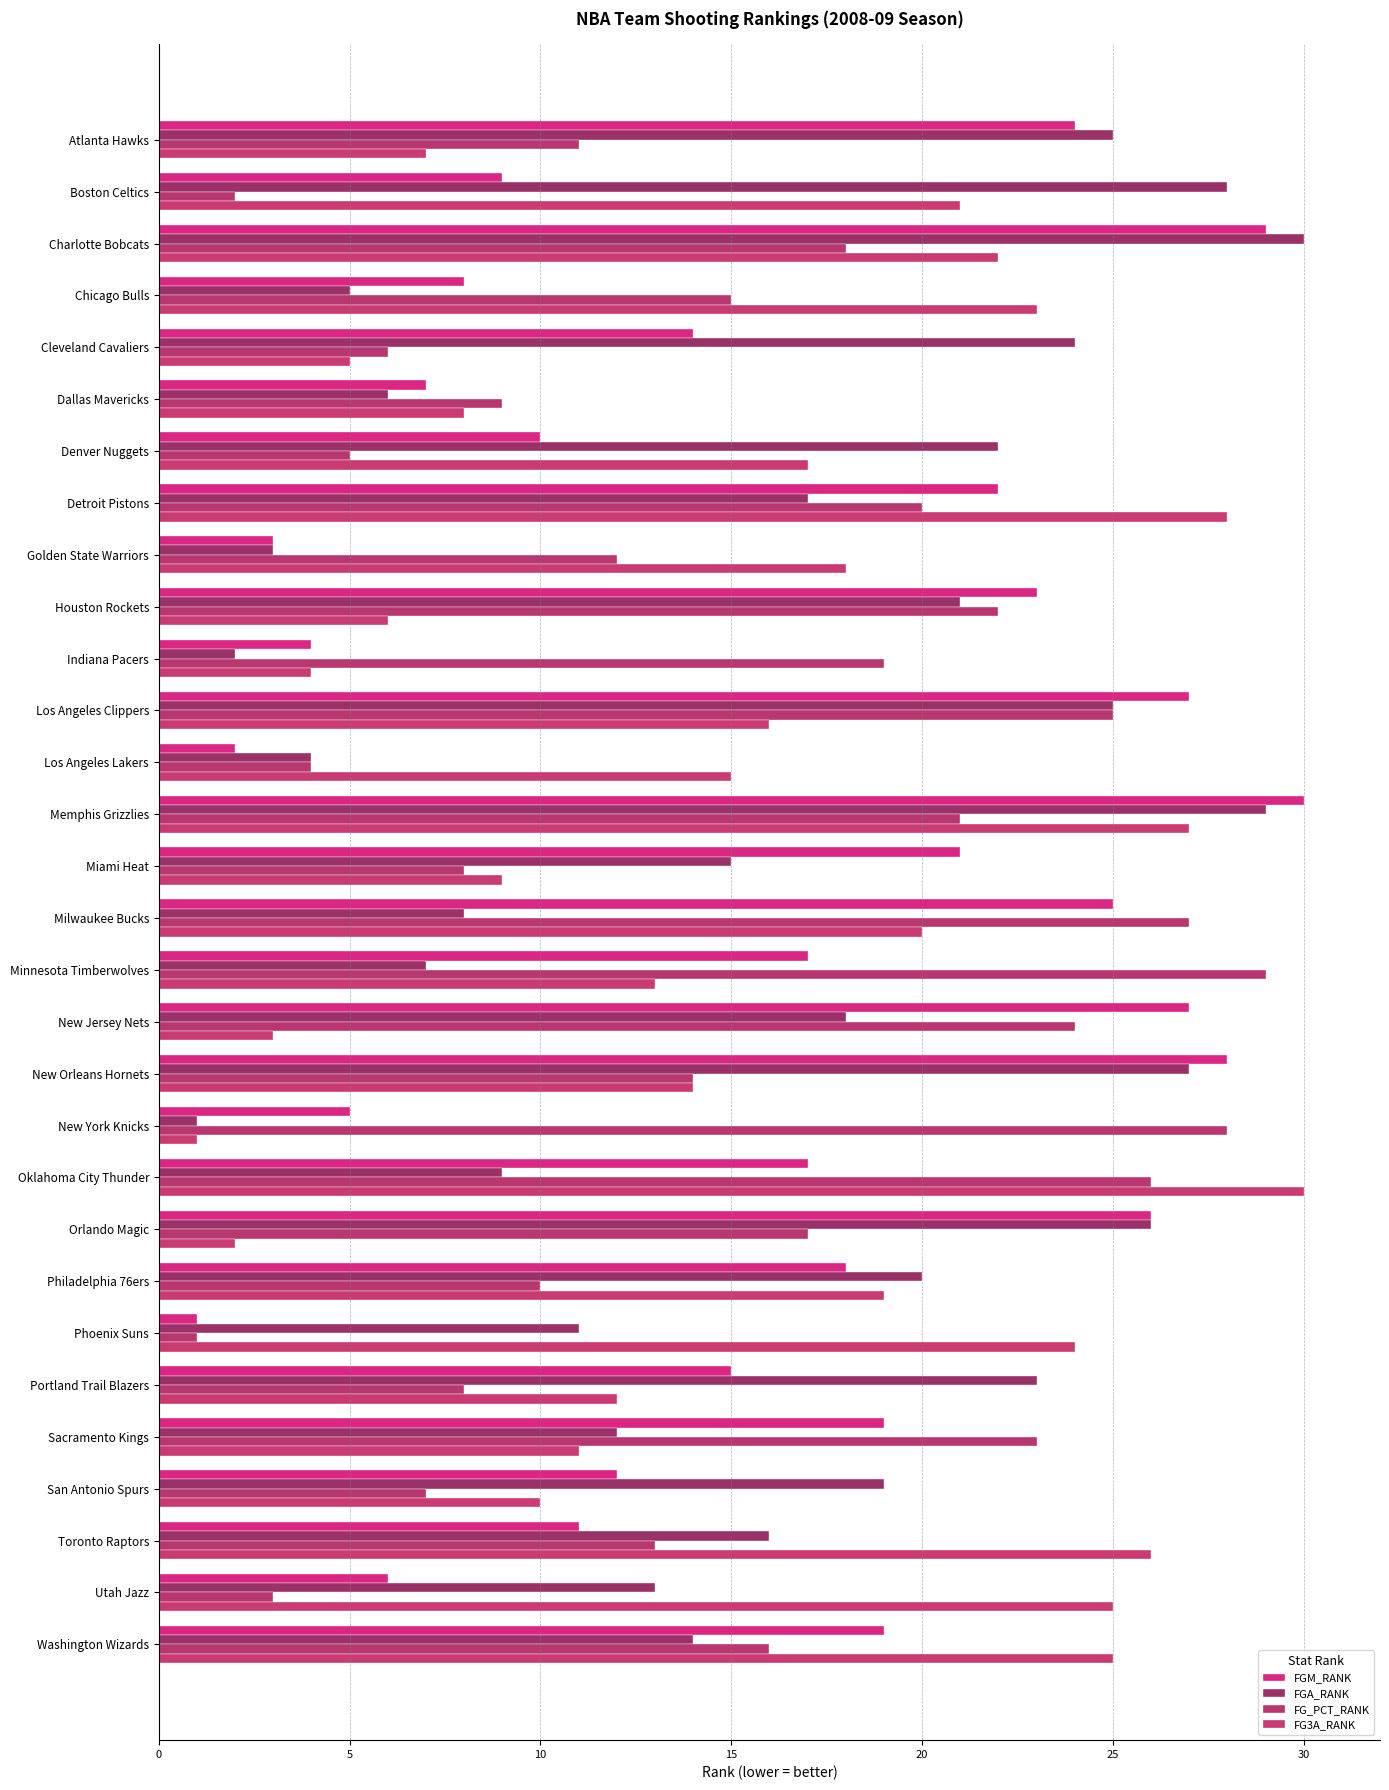

At which label is FG3A_RANK closest to 15?

Los Angeles Lakers